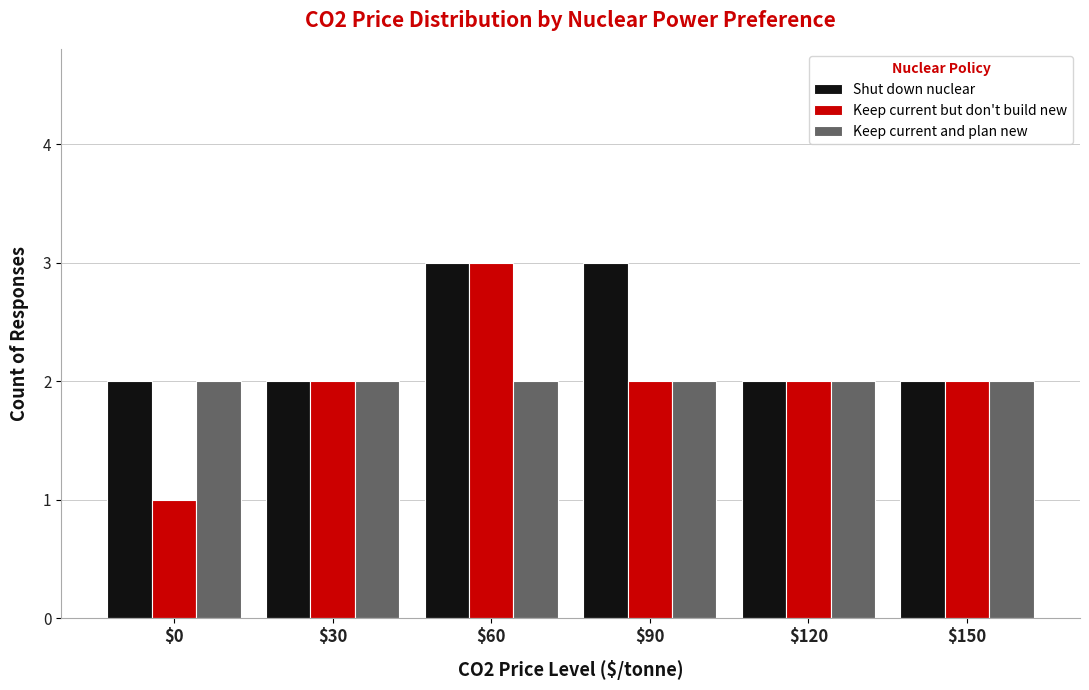

Is the value of Keep current and plan new at $120 greater than the value of Shut down nuclear at $60?

No